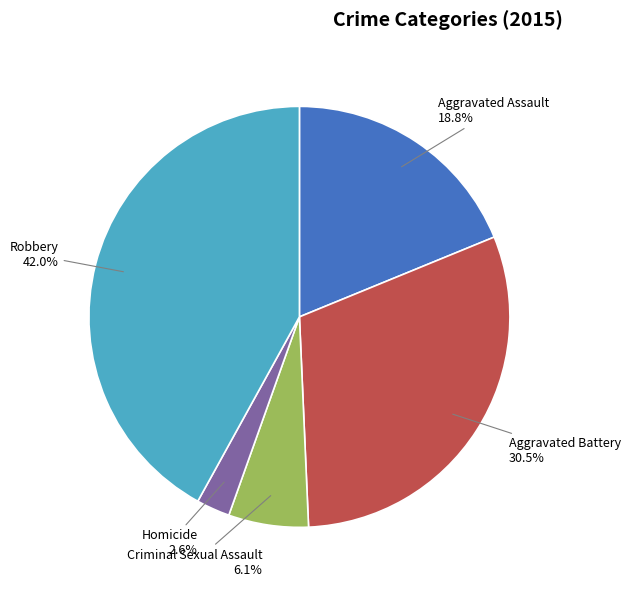

Count the number of slices in the pie.

5